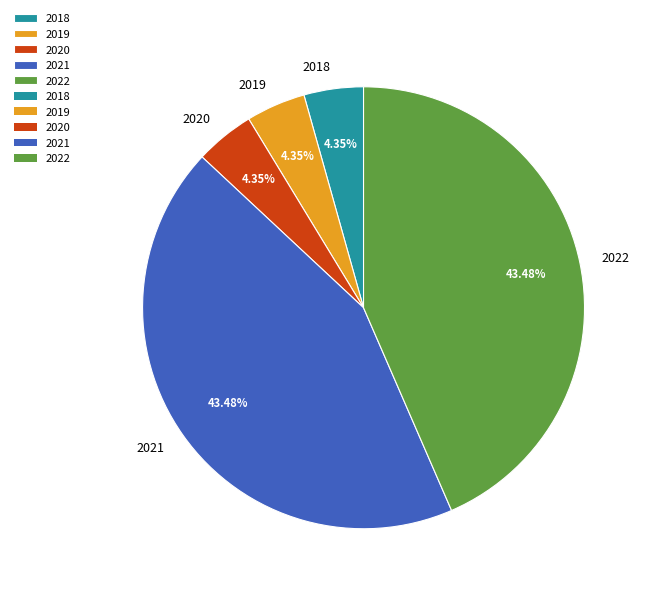

What is the total percentage of 2018 and 2020?

8.7%